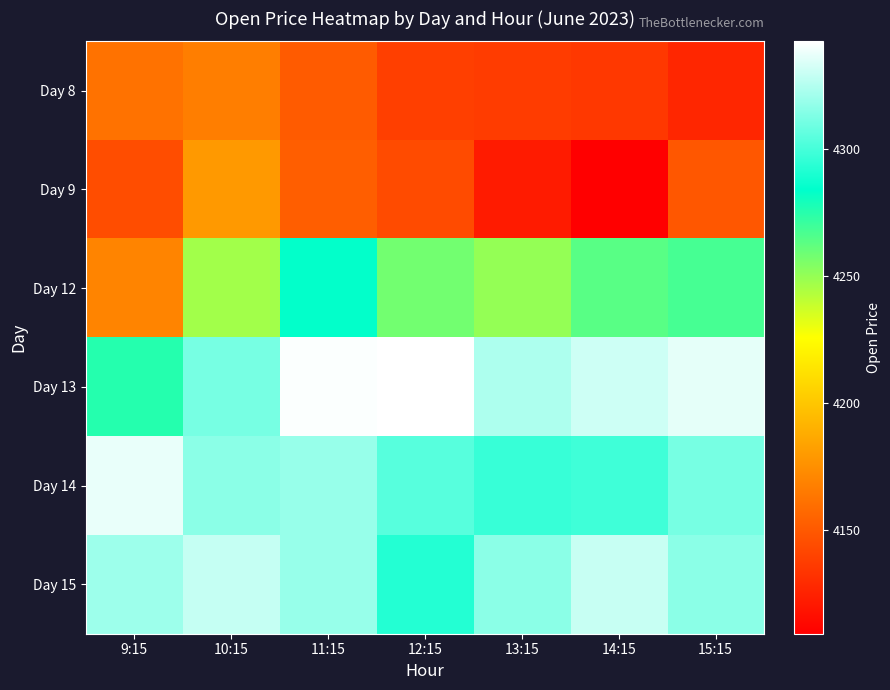

What is the minimum value shown in the chart?

4109.0